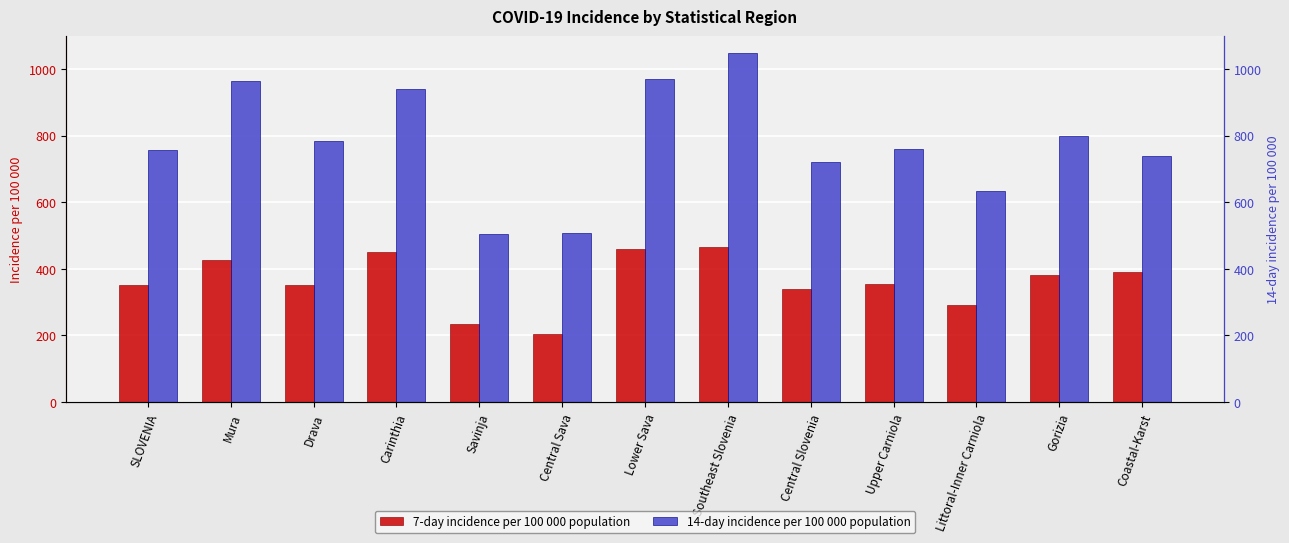

How many data points in 14-day incidence per 100 000 population are less than 760?

6